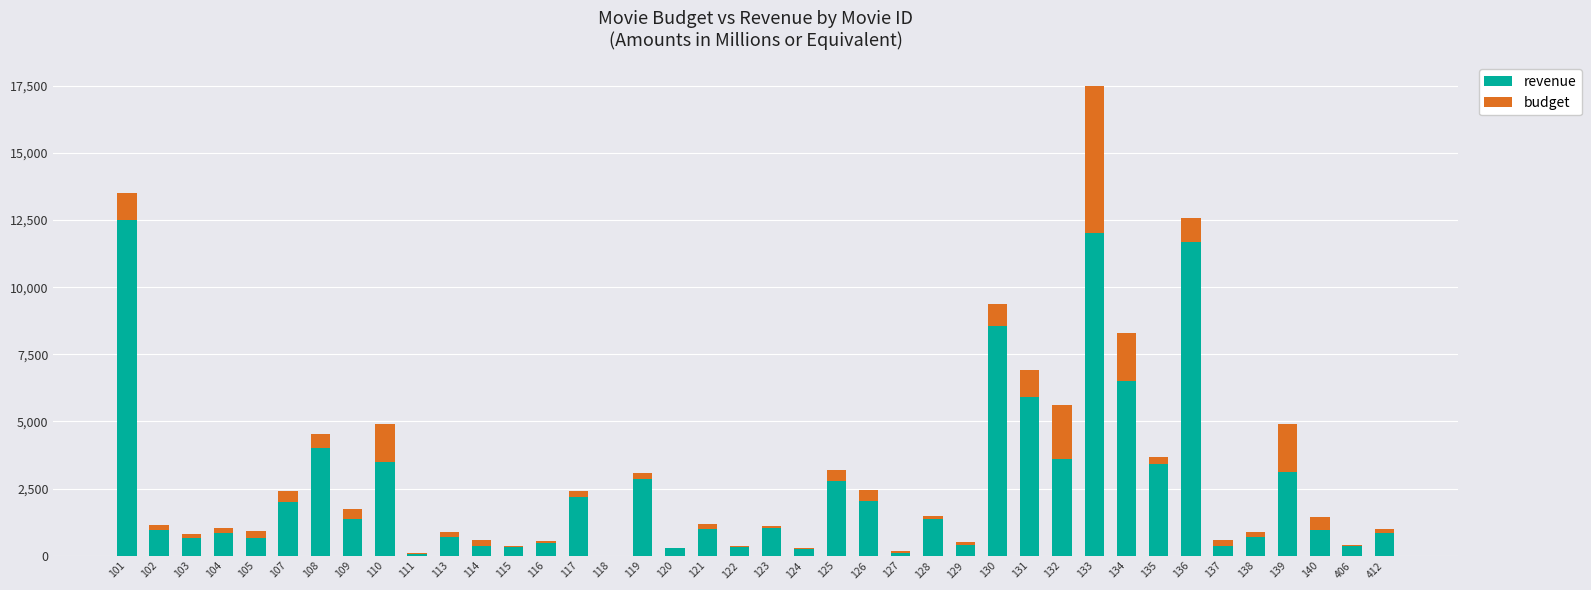

What is the sum of all revenue values?

101039.0